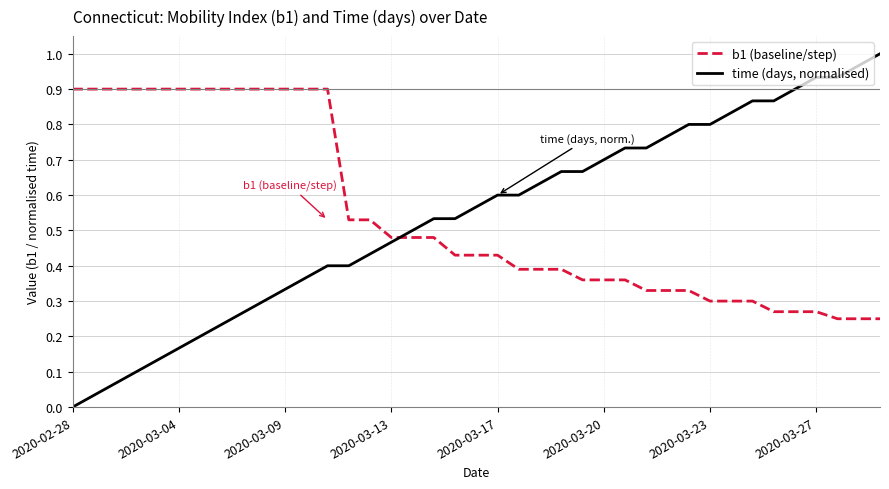

Does the chart display data point markers on the line(s)?

No